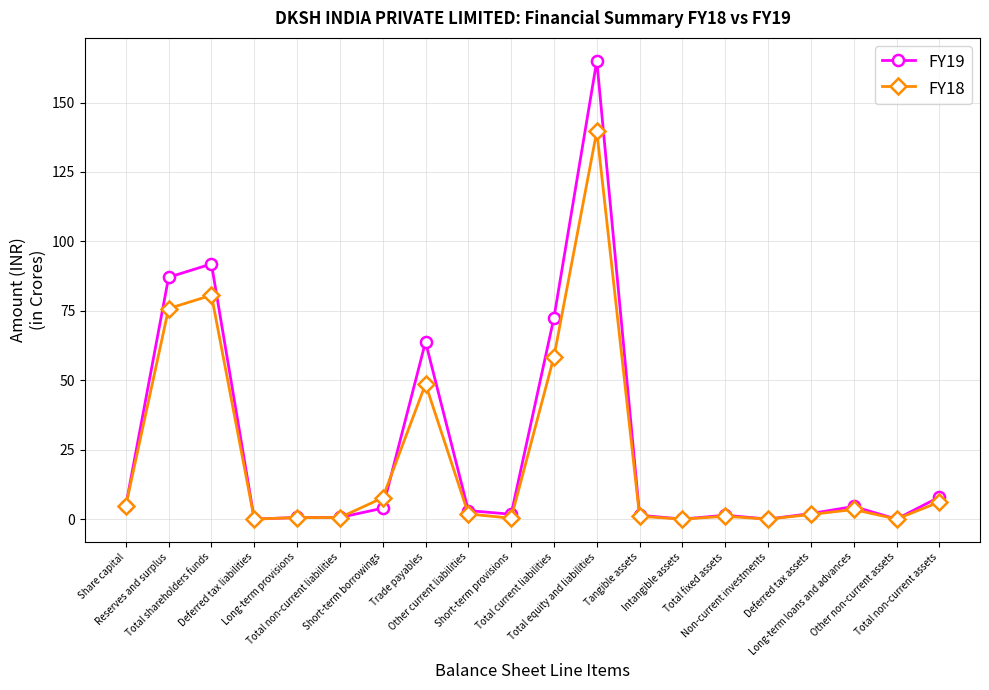

Is the value of FY19 at Other current liabilities greater than the value of FY18 at Non-current investments?

Yes